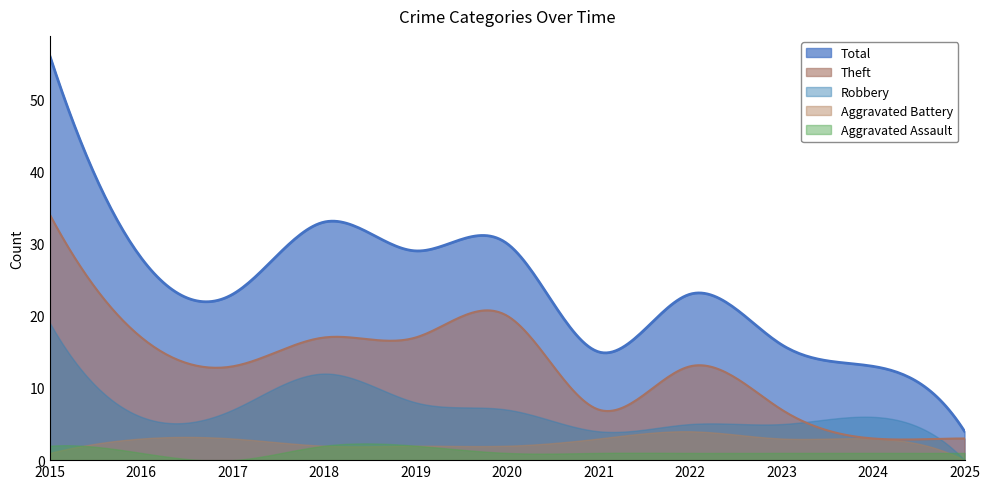

Is the value of Aggravated Battery at 2022 greater than the value of Total at 2018?

No